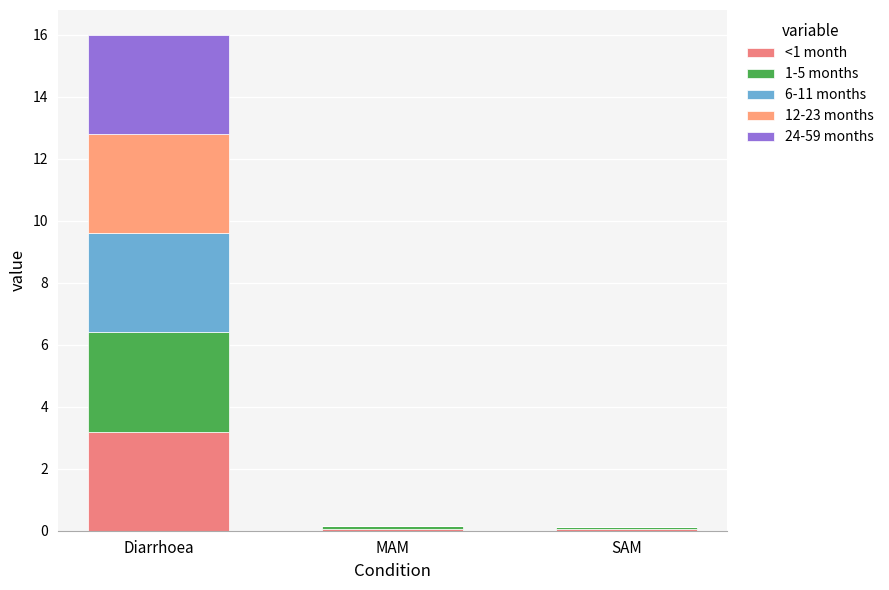

What is the sum of all 1-5 months values?

3.3